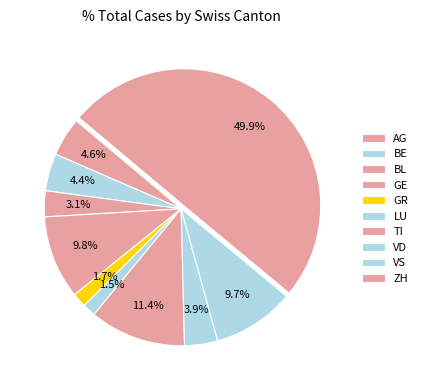

How many segments does this pie chart have?

10